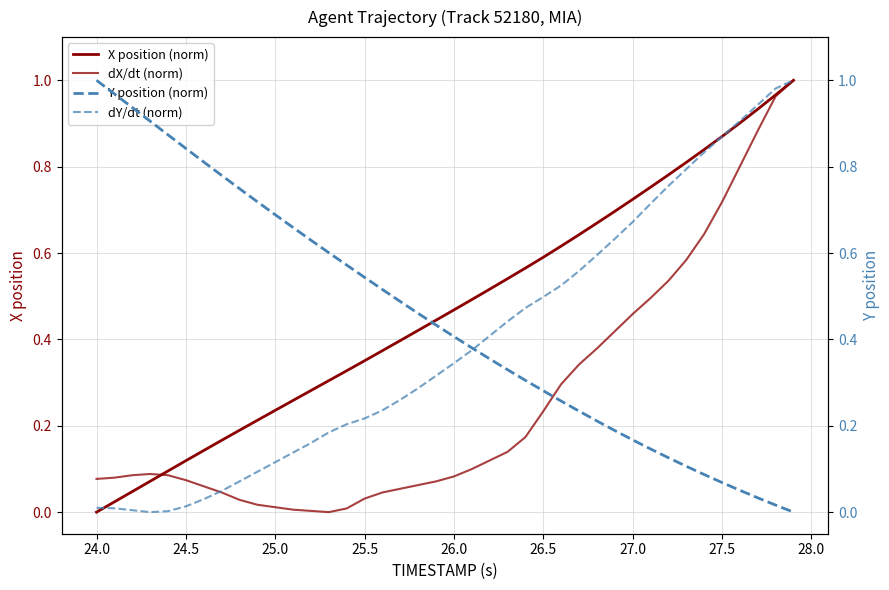

Reading left to right, what are all the values shown in this chart?

X position (norm): 0.0	0.0	0.0	0.1	0.1	0.1	0.1	0.2	0.2	0.2	0.2	0.3	0.3	0.3	0.3	0.4	0.4	0.4	0.4	0.4	0.5	0.5	0.5	0.5	0.6	0.6	0.6	0.6	0.7	0.7	0.7	0.8	0.8	0.8	0.8	0.9	0.9	0.9	1.0	1.0
dX/dt (norm): 0.1	0.1	0.1	0.1	0.1	0.1	0.1	0.0	0.0	0.0	0.0	0.0	0.0	0.0	0.0	0.0	0.0	0.1	0.1	0.1	0.1	0.1	0.1	0.1	0.2	0.2	0.3	0.3	0.4	0.4	0.5	0.5	0.5	0.6	0.6	0.7	0.8	0.9	1.0	1.0
Y position (norm): 1.0	1.0	0.9	0.9	0.9	0.8	0.8	0.8	0.7	0.7	0.7	0.7	0.6	0.6	0.6	0.5	0.5	0.5	0.5	0.4	0.4	0.4	0.4	0.3	0.3	0.3	0.3	0.2	0.2	0.2	0.2	0.1	0.1	0.1	0.1	0.1	0.1	0.0	0.0	0.0
dY/dt (norm): 0.0	0.0	0.0	0.0	0.0	0.0	0.0	0.0	0.1	0.1	0.1	0.1	0.2	0.2	0.2	0.2	0.2	0.3	0.3	0.3	0.3	0.4	0.4	0.4	0.5	0.5	0.5	0.6	0.6	0.6	0.7	0.7	0.8	0.8	0.8	0.9	0.9	0.9	1.0	1.0